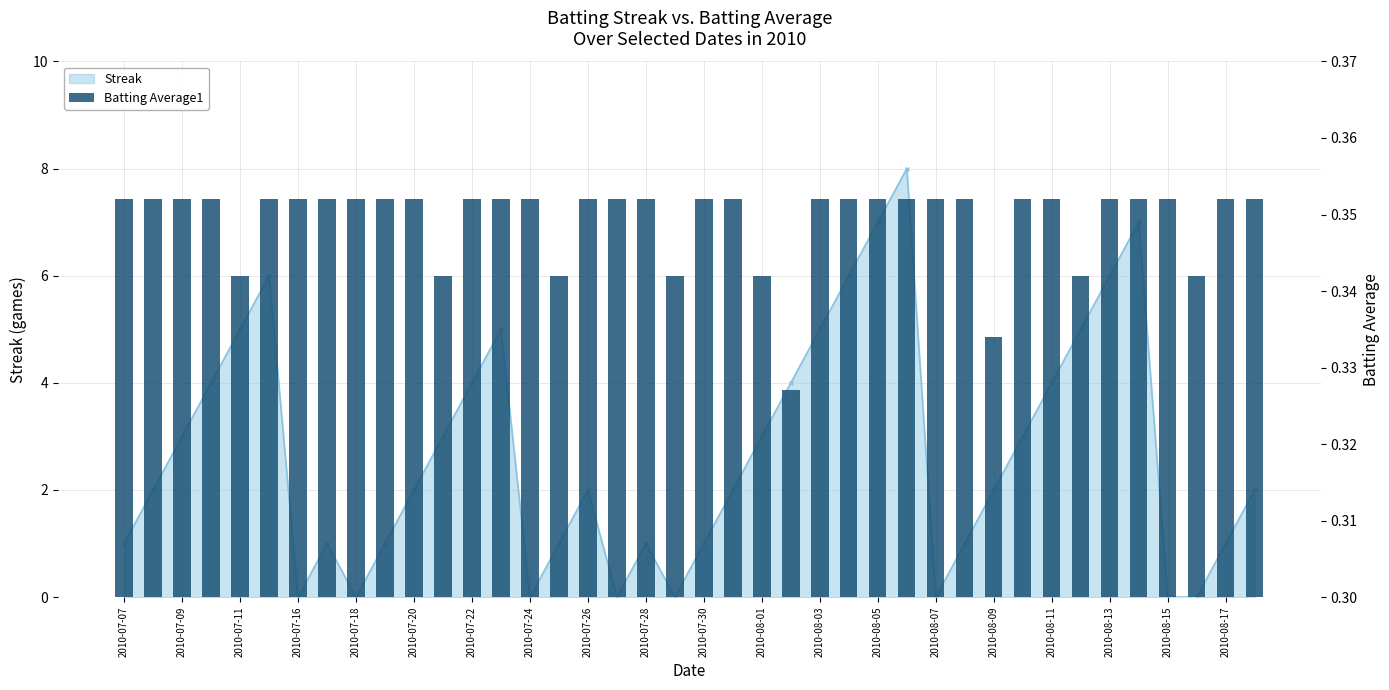

Count the number of categories in the chart.

40